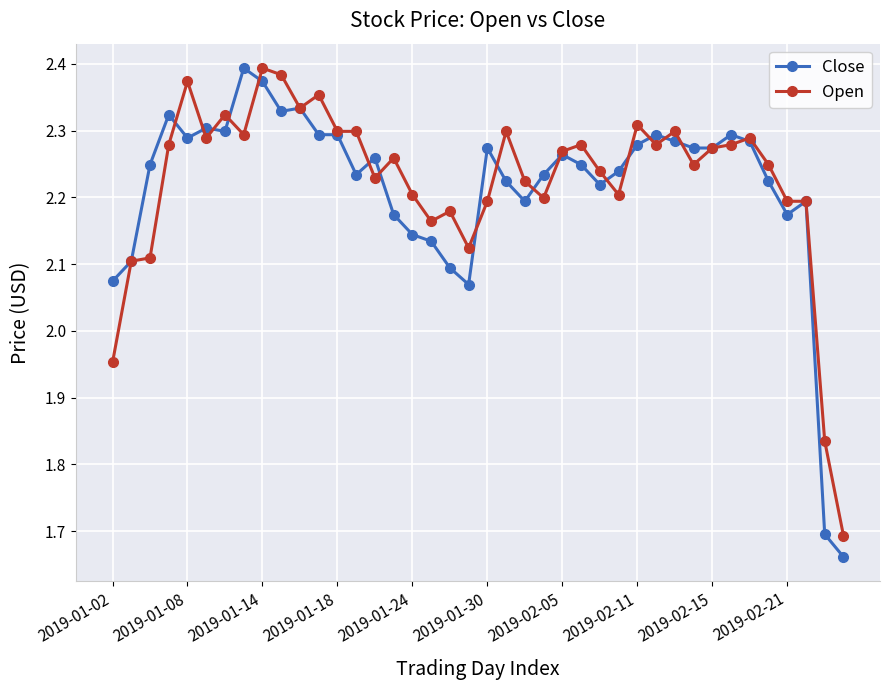

At how many categories does at least one series exceed 1?

40